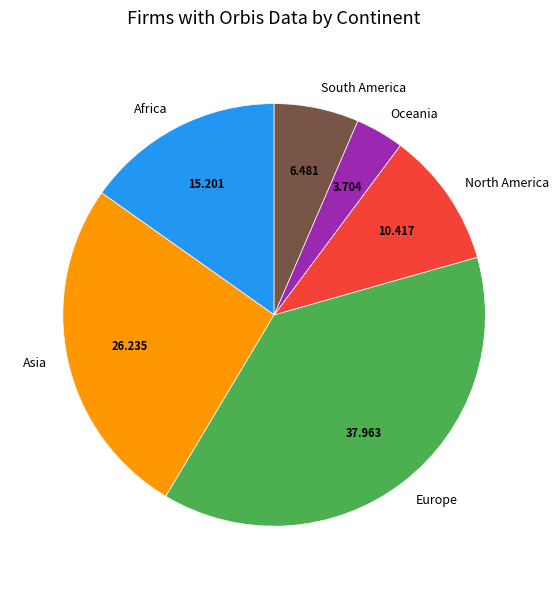

True or false: Africa accounts for 15% of the total.

True